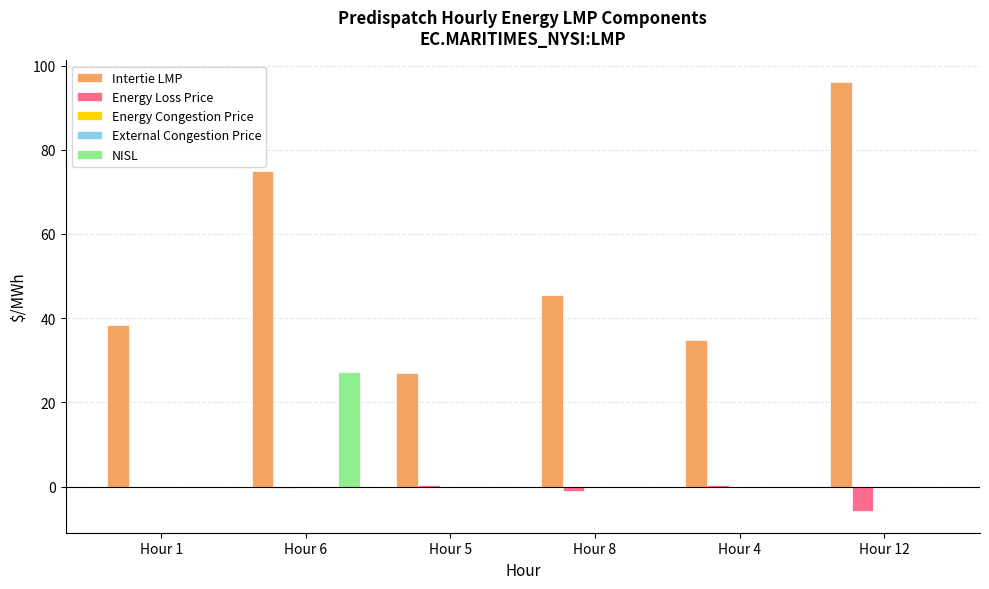

List the labels in order of Energy Congestion Price value, smallest first.

Hour 1, Hour 6, Hour 5, Hour 8, Hour 4, Hour 12